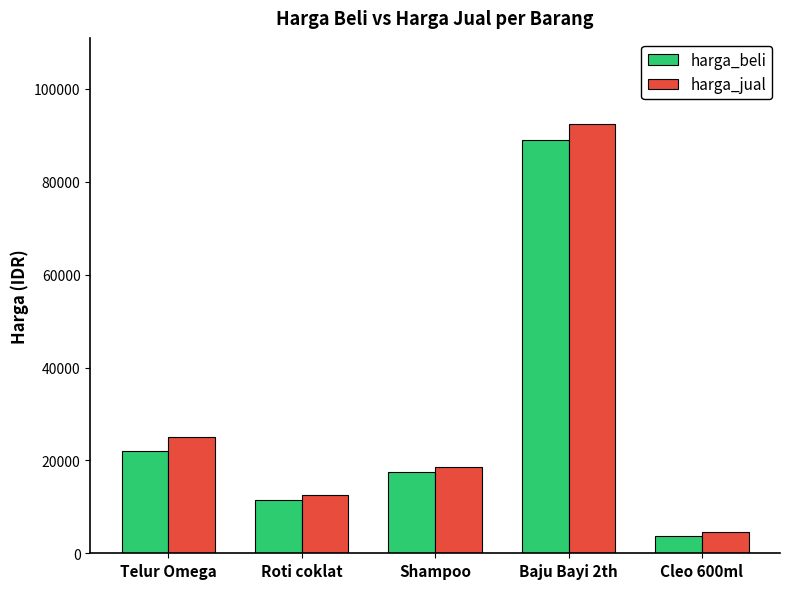

What is the value of the harga_beli bar at the 4th from the left?

89000